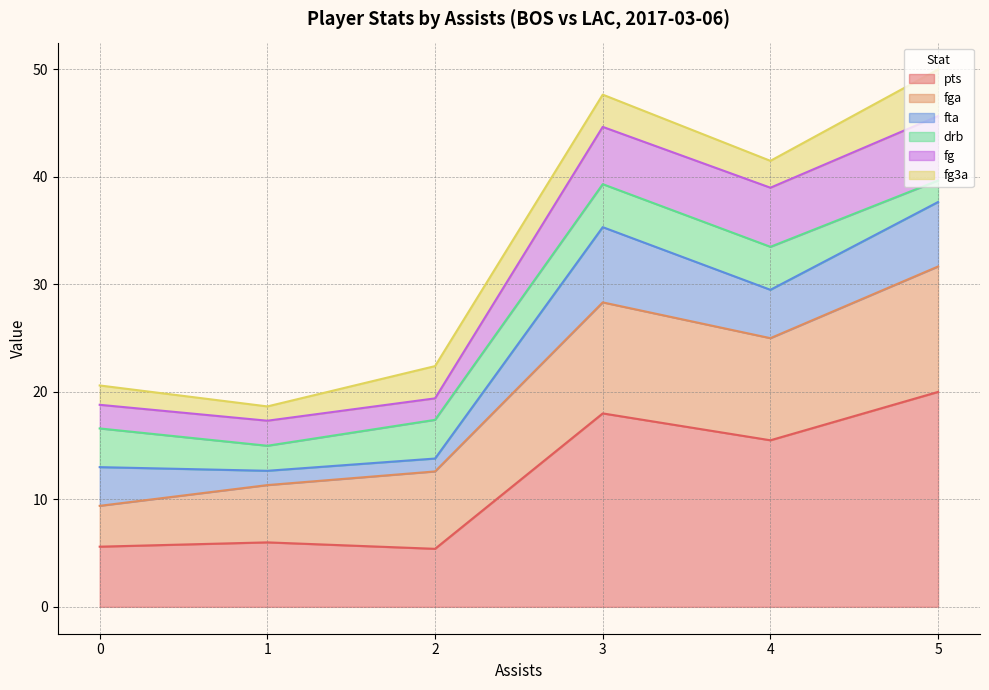

What is the lowest value of the pts series?

5.4